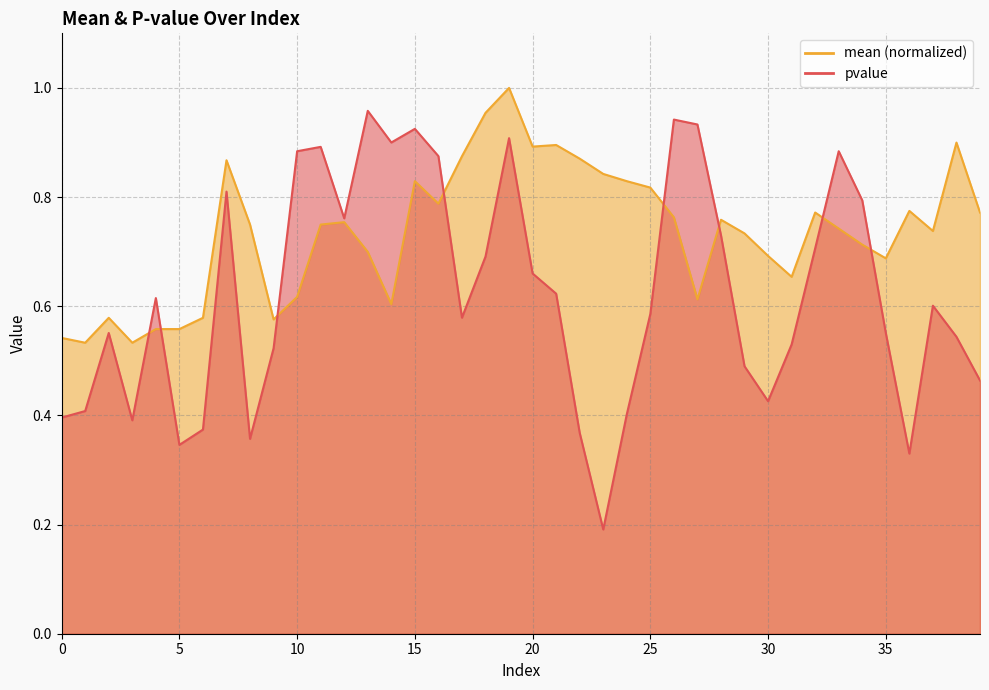

What is the value of the mean point at the 28th from the left?

0.6